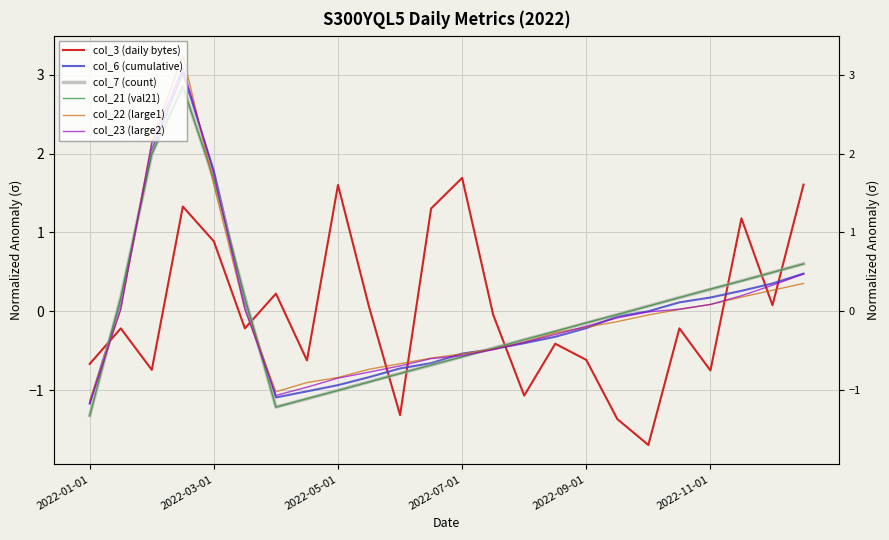

What is the smallest value displayed?

-1.7